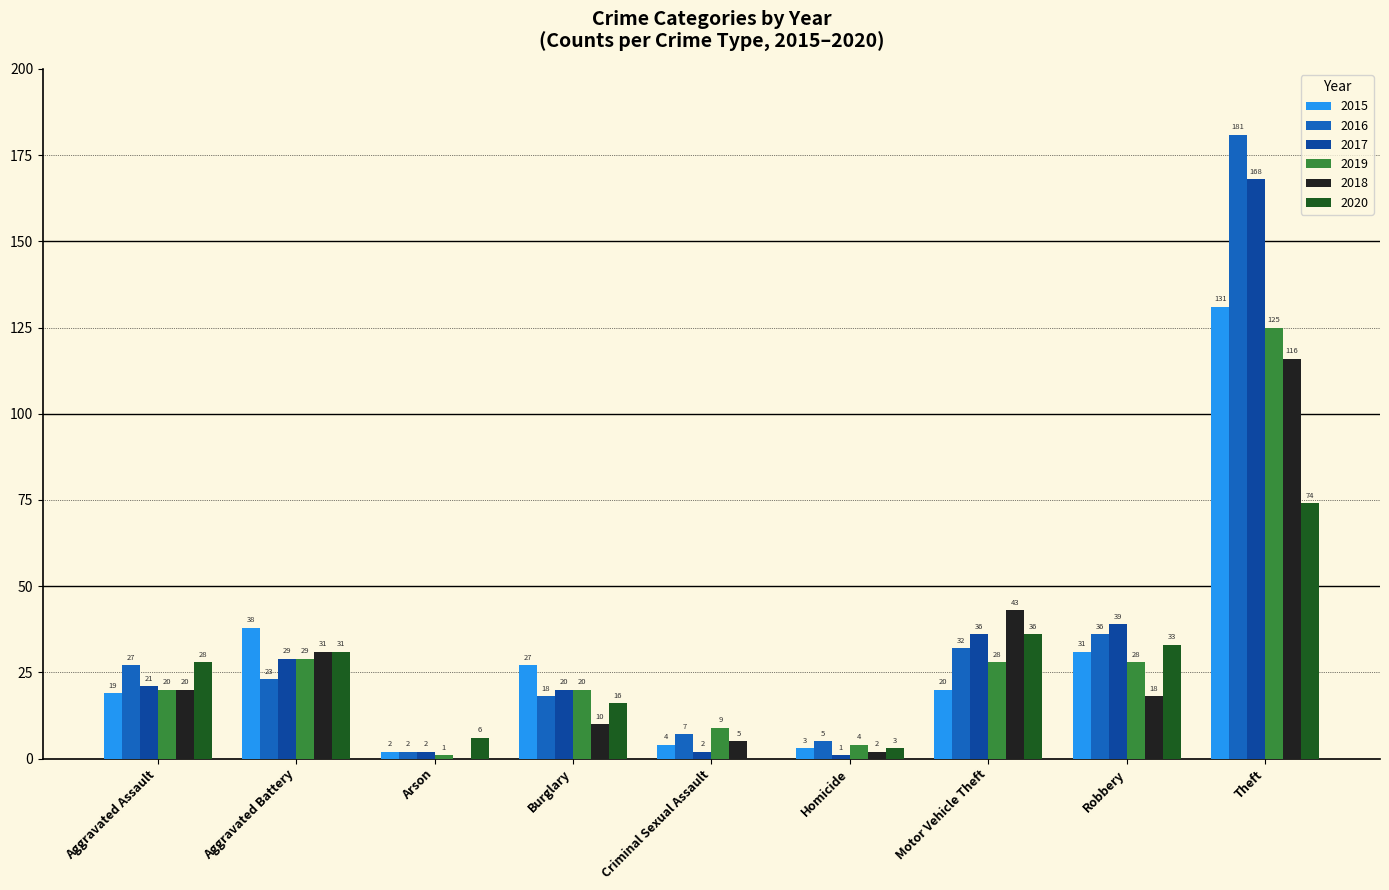

True or false: 2019 has a value of 220 at Theft.

False